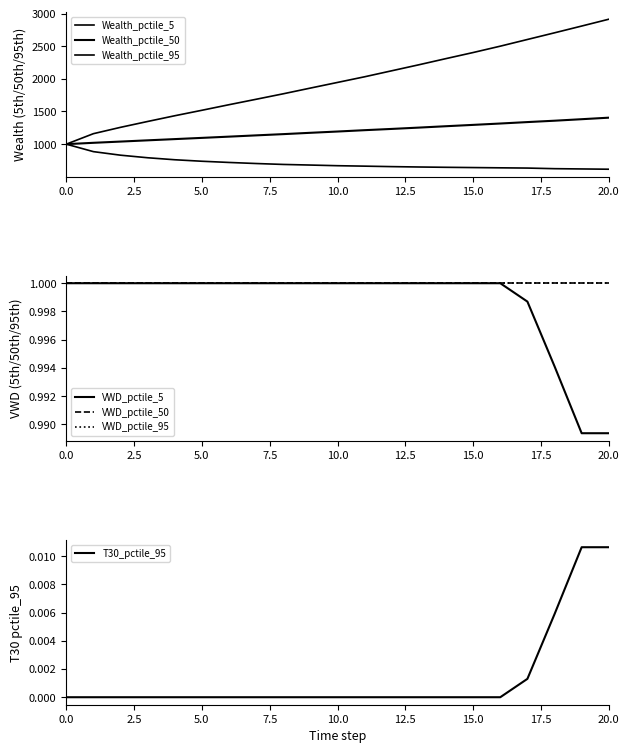

Is this an area chart (filled region under the line)?

No